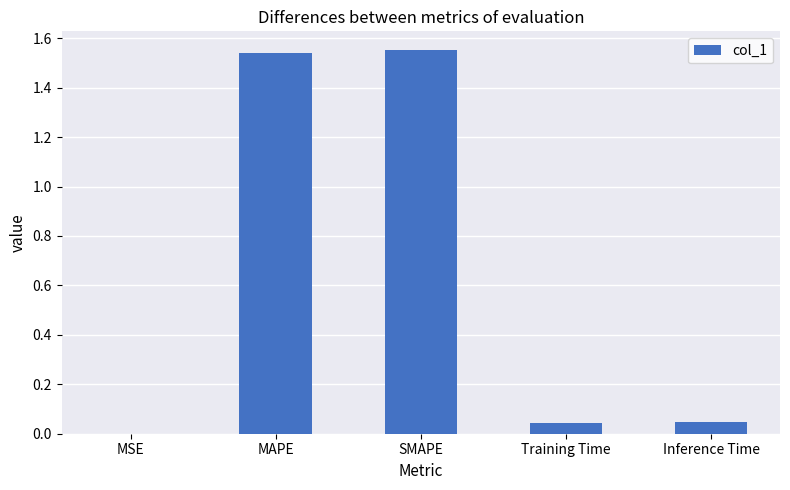

True or false: the data shows 2.1 at SMAPE.

False